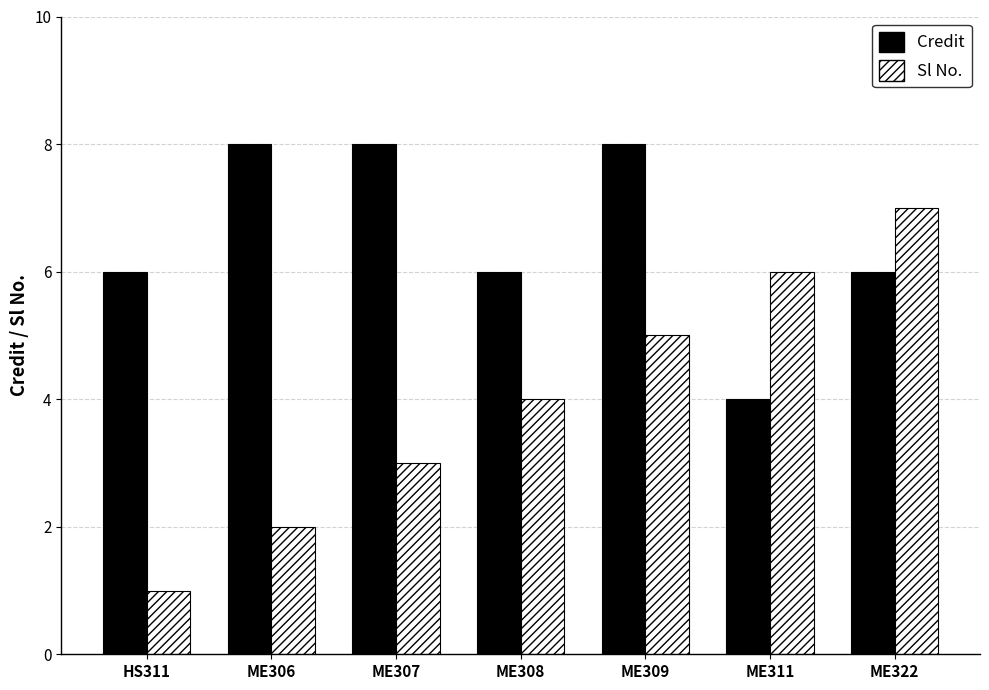

Does the chart contain stacked bars?

No